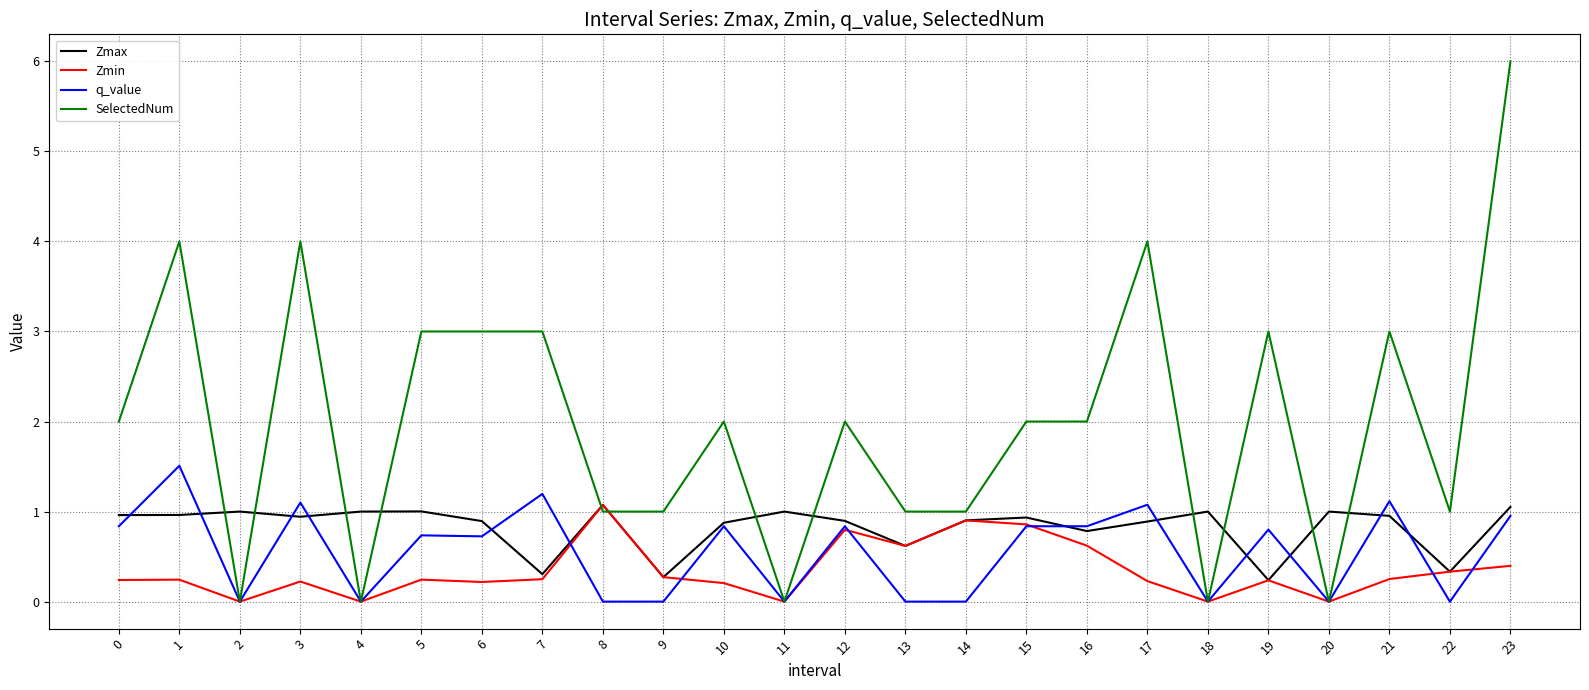

What is the difference between the Zmax values at 13 and 14?

0.3